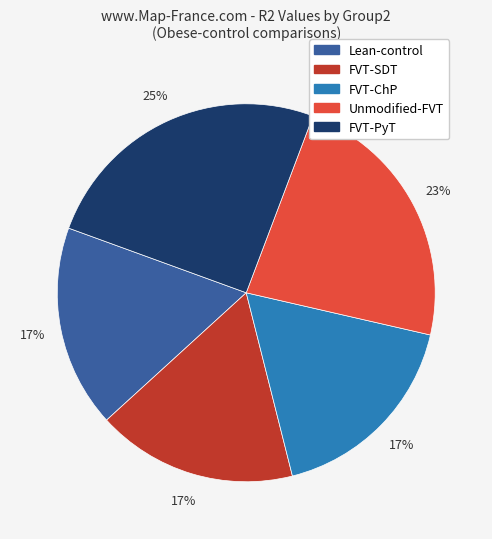

What is the largest slice in the pie chart?

FVT-PyT